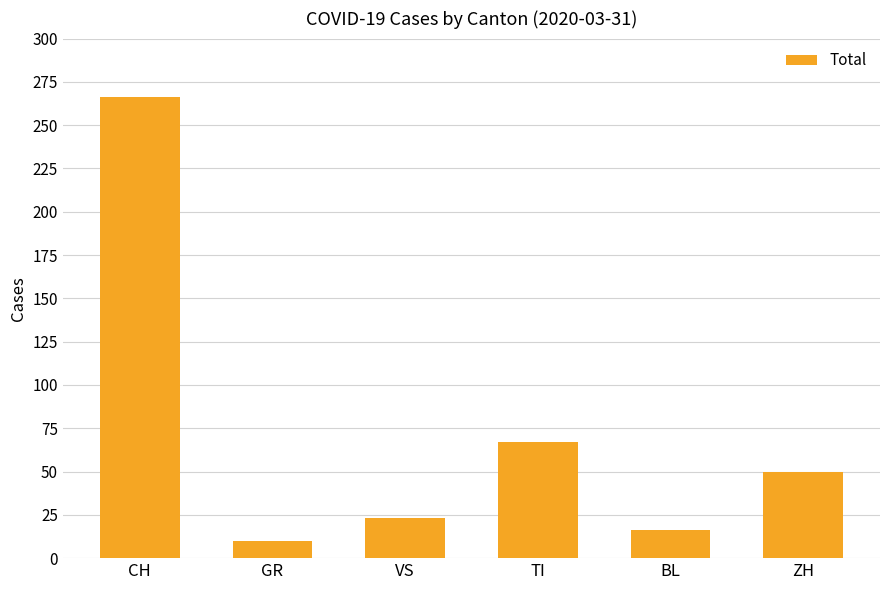

True or false: the data shows 18 at TI.

False